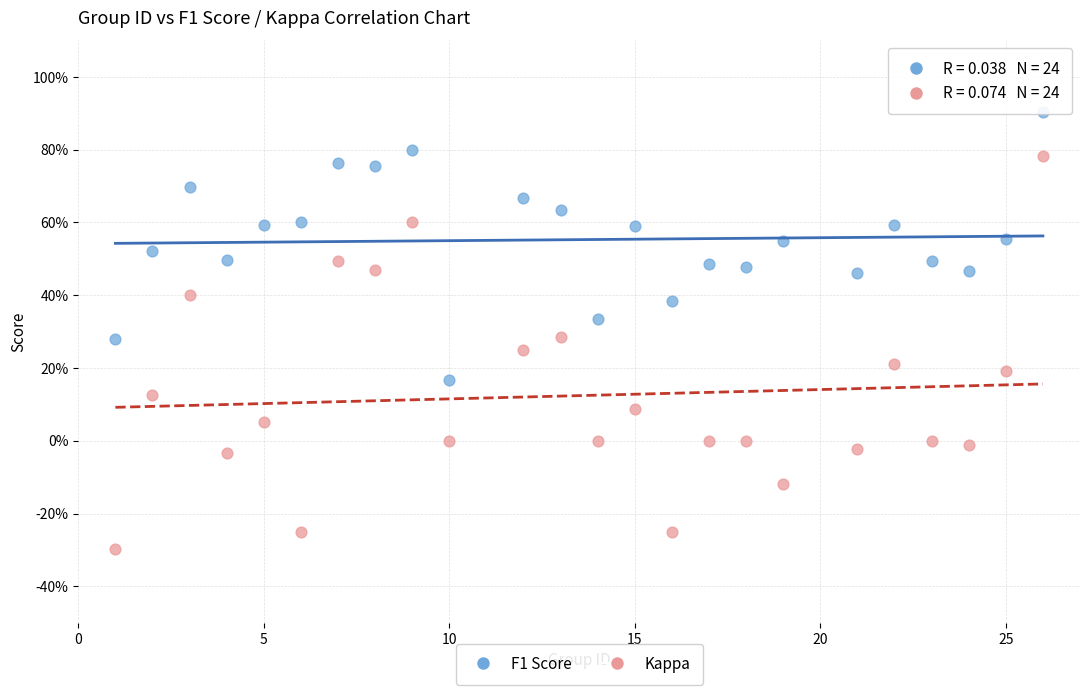

Which series contains the highest Y value?

F1 Score